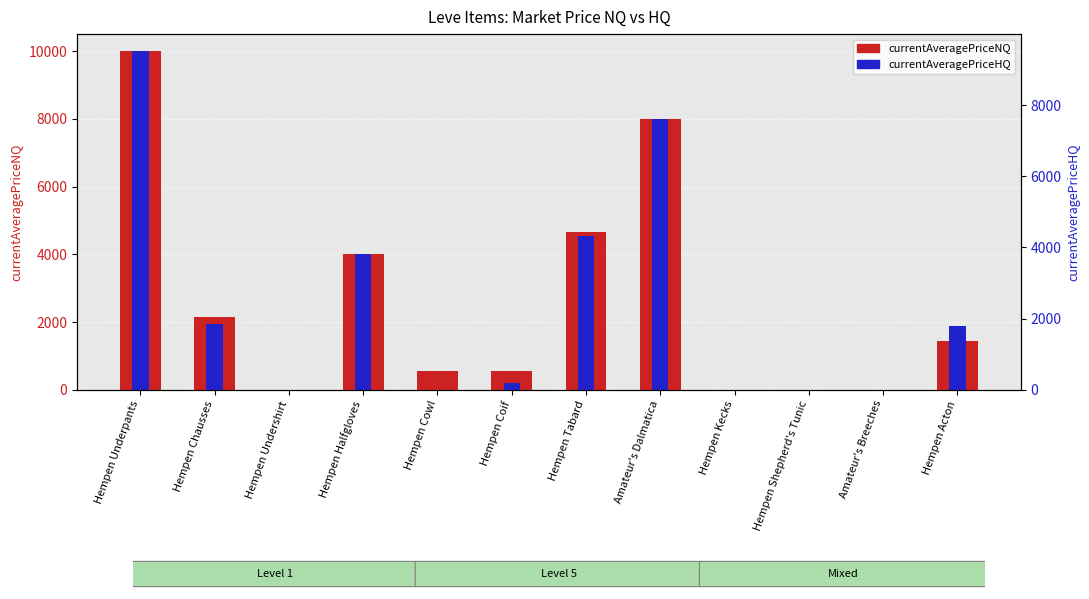

How many groups of bars are there?

12